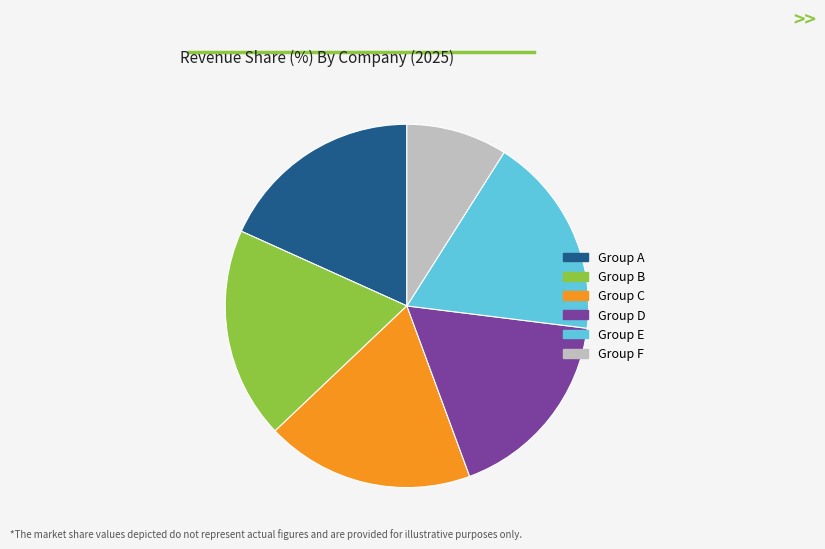

Between Group B and Group D, which is larger?

Group B